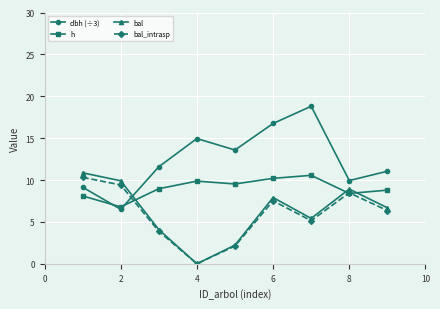

What is the average value of the dbh (÷3) series?

12.5